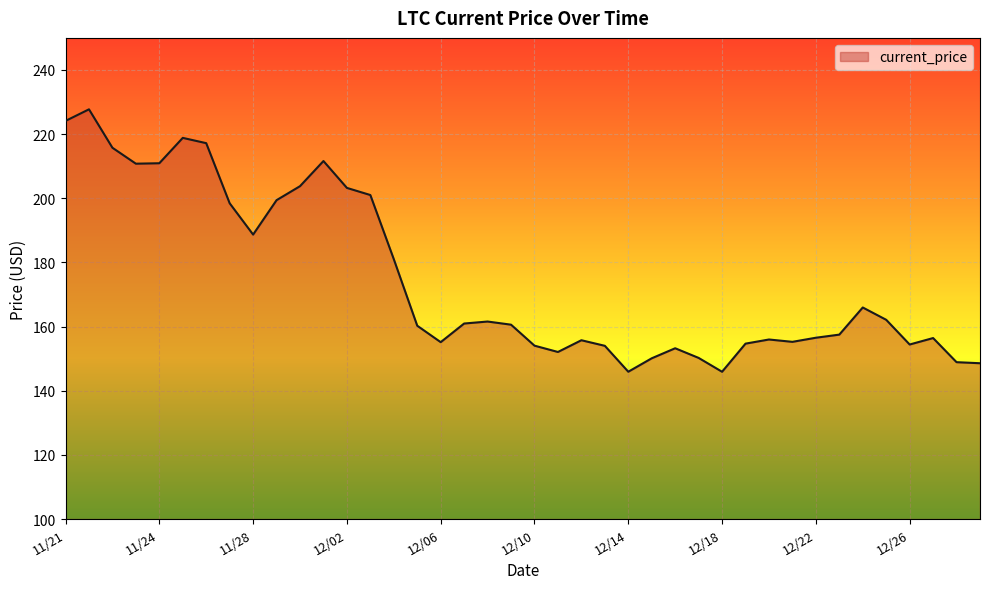

What is the smallest value displayed?

145.9